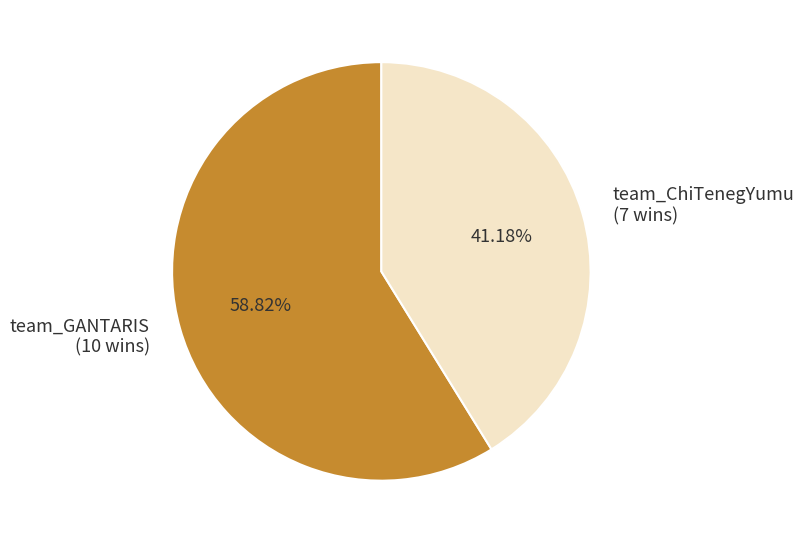

To the nearest percent, what portion does team_ChiTenegYumu represent?

41%